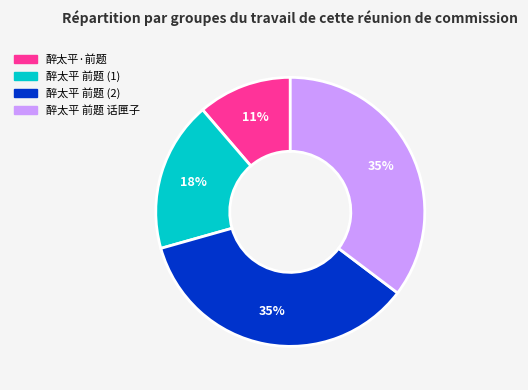

To the nearest percent, what is the average slice percentage?

25%